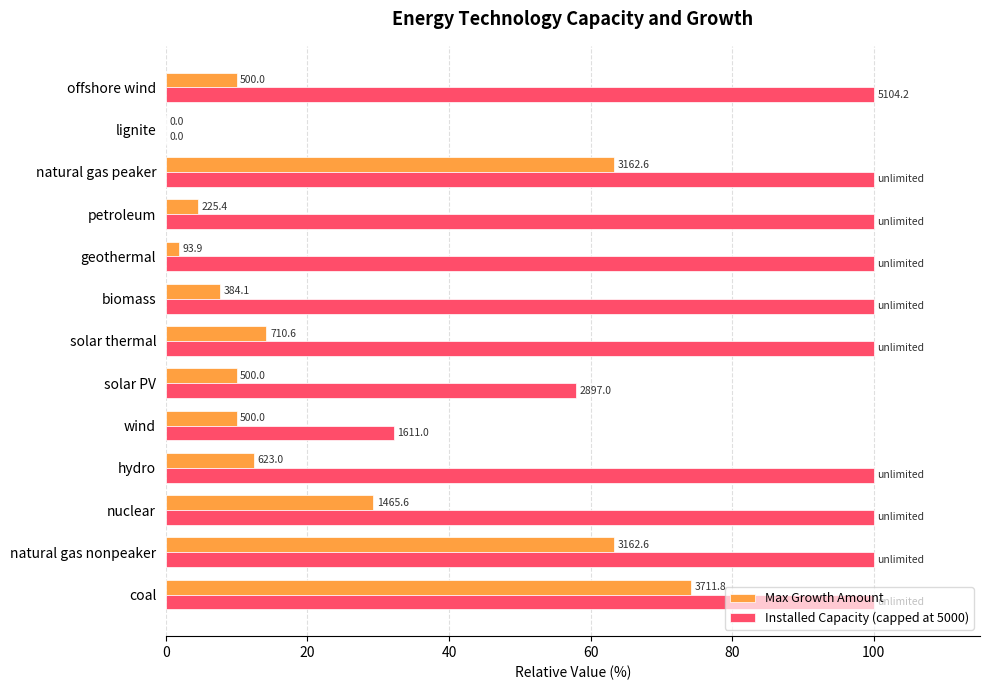

What are all the series names shown in the legend?

Max Growth Amount, Installed Capacity (capped at 5000)